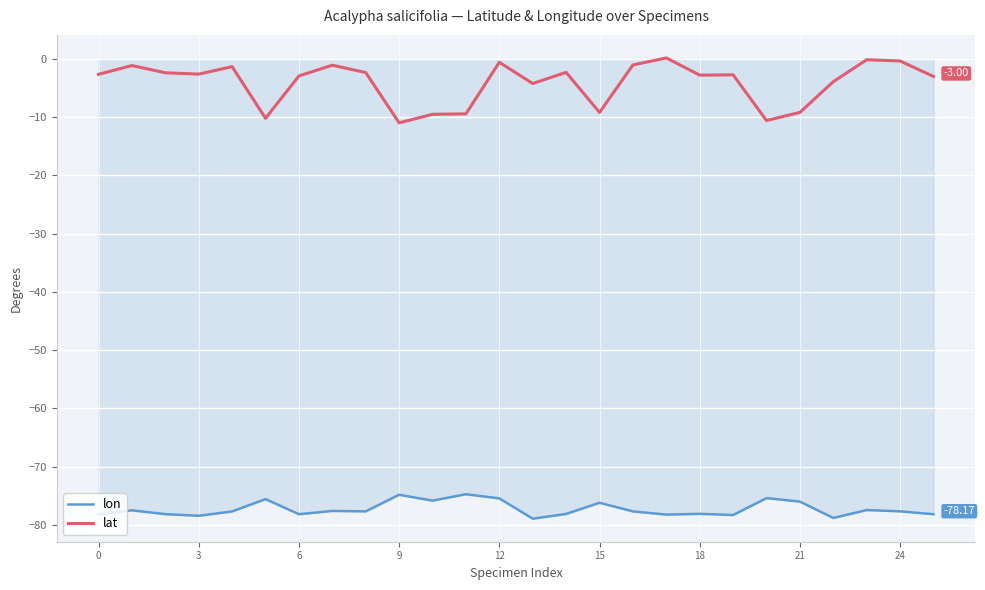

Which series has the largest range (max minus min)?

lat